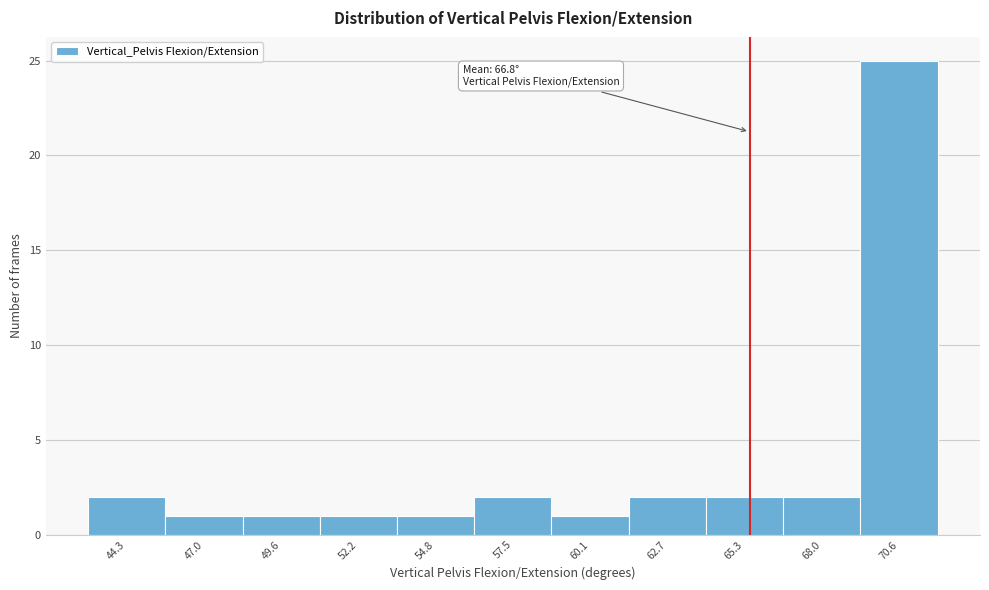

Reading left to right, extract all data points from this chart.

2	1	1	1	1	2	1	2	2	2	25